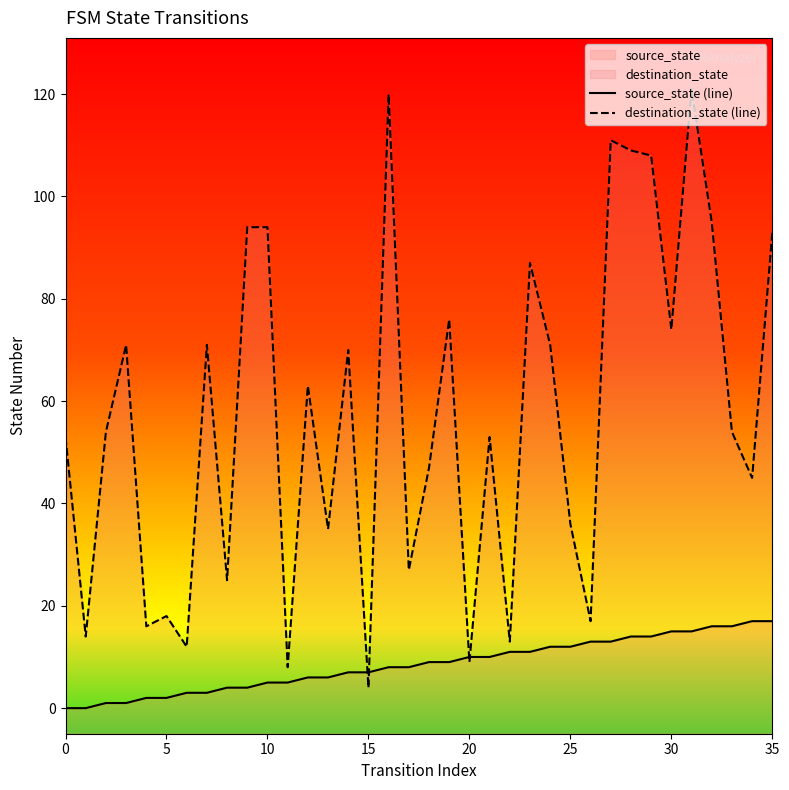

Count the number of categories in the chart.

36